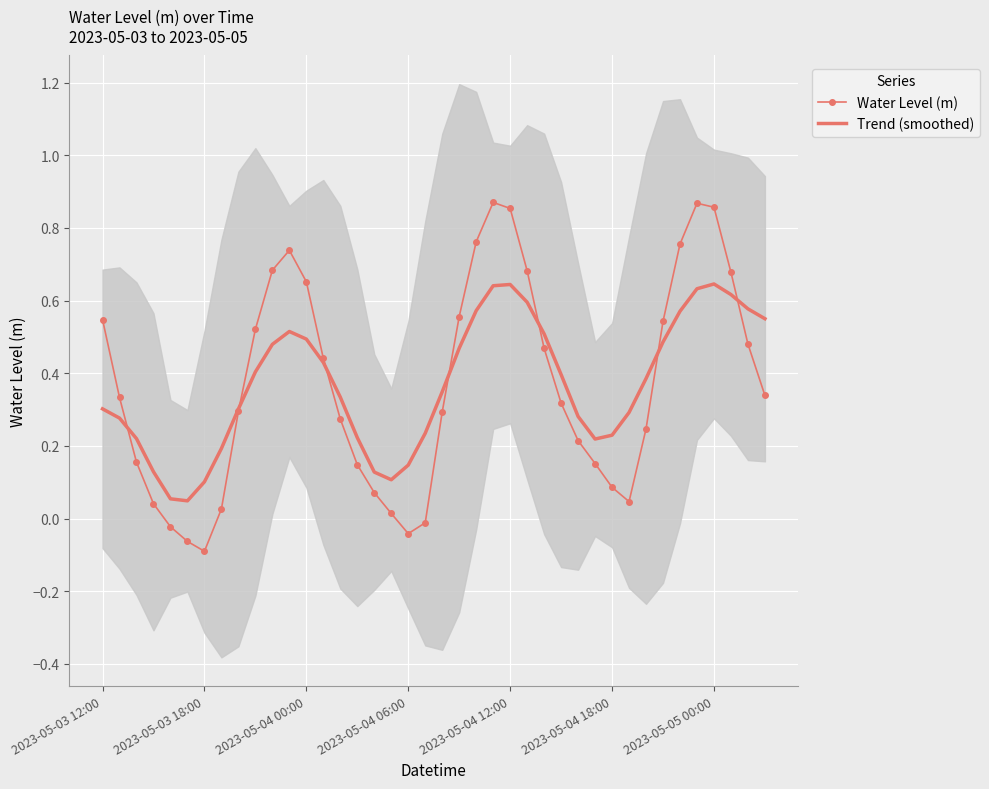

Which has a higher value, 38 or 10?

10